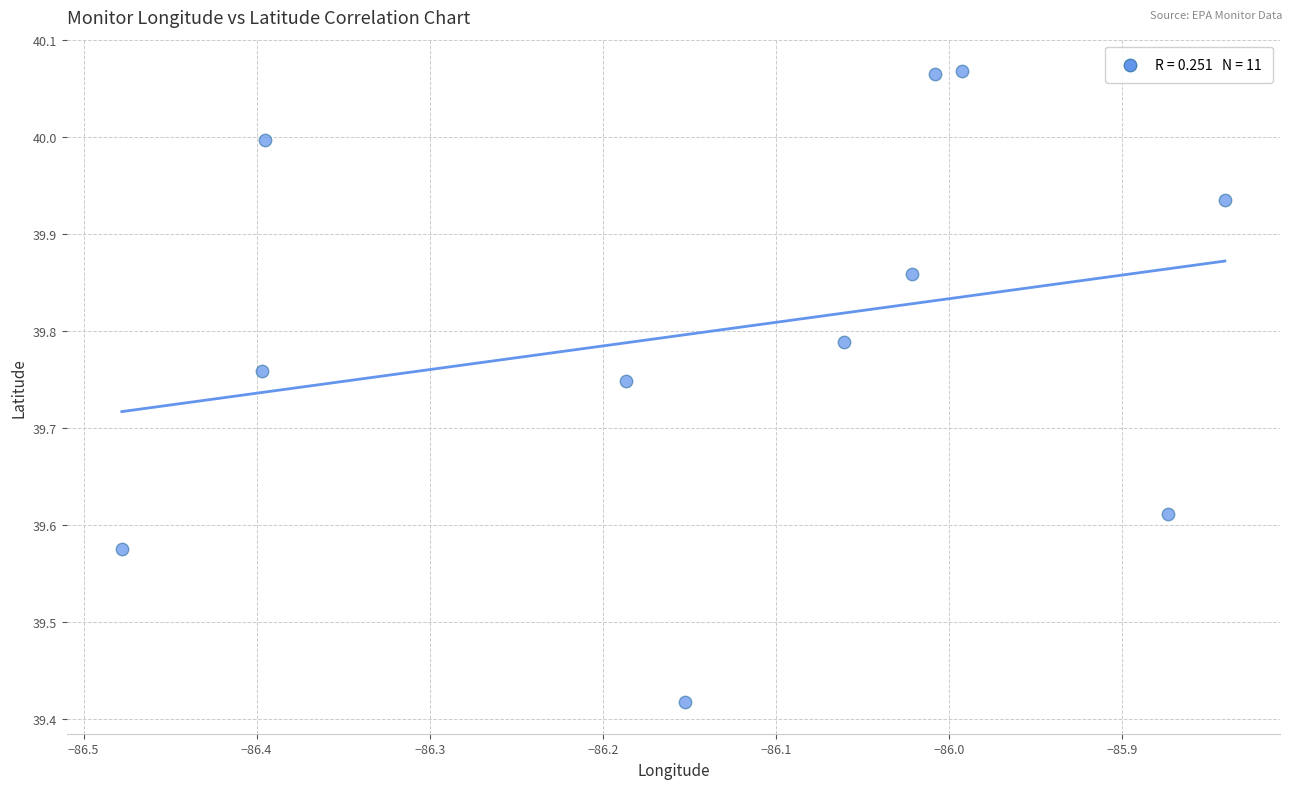

What is the range of X values (max minus min)?

0.6